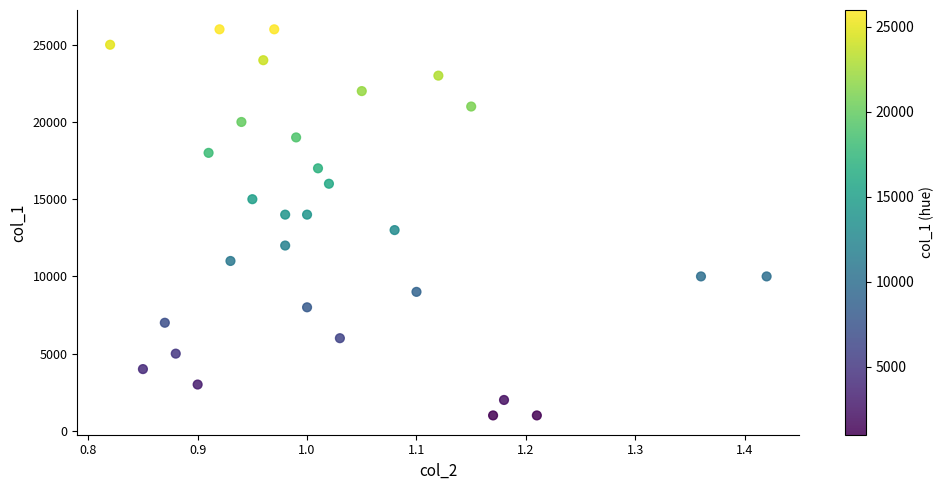

What is the range of Y values (max minus min)?

25000